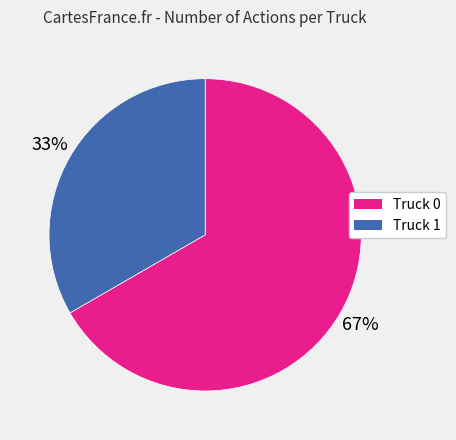

How many segments does this pie chart have?

2